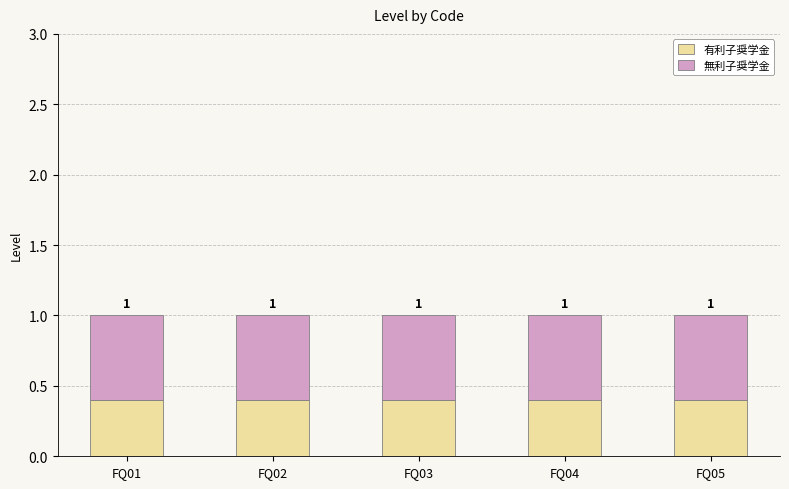

What are all the series names shown in the legend?

有利子奨学金, 無利子奨学金